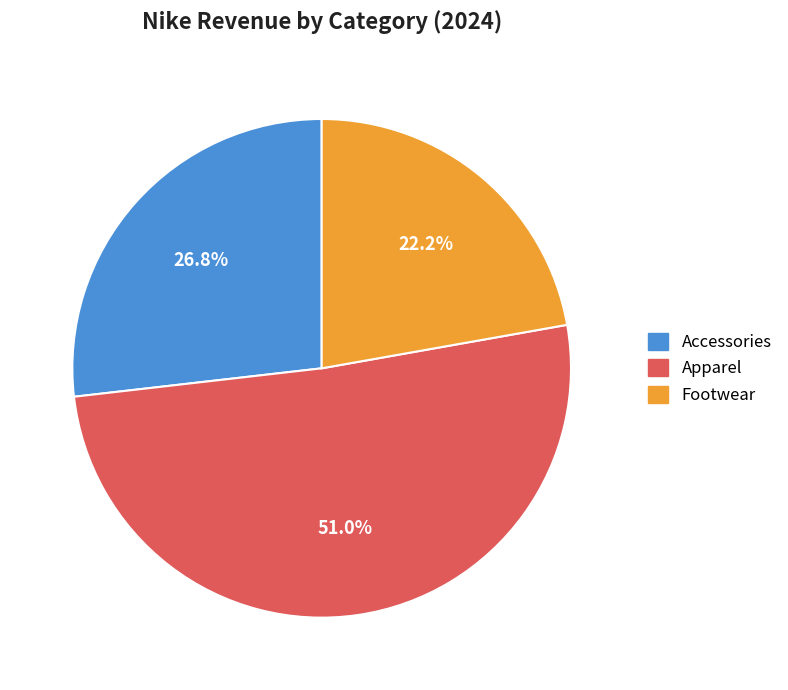

Combined, what portion of the pie is Footwear and Apparel?

73.2%